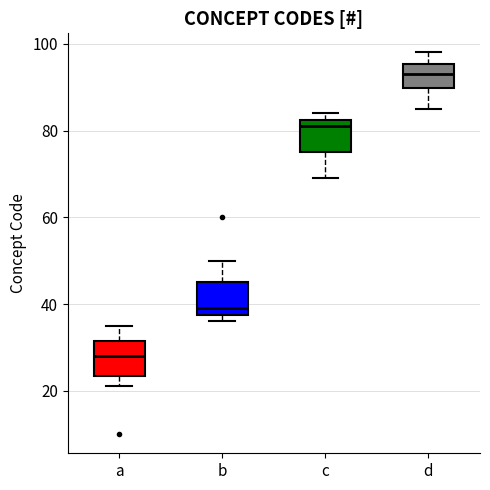

Which box has the highest median line?

d